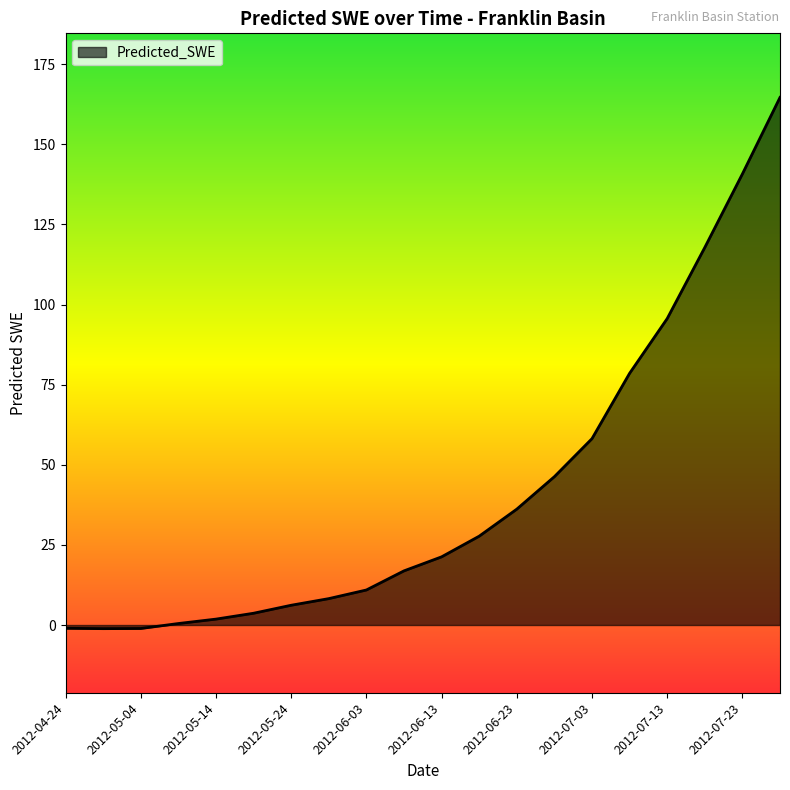

What is the difference between the maximum and minimum values?

165.8